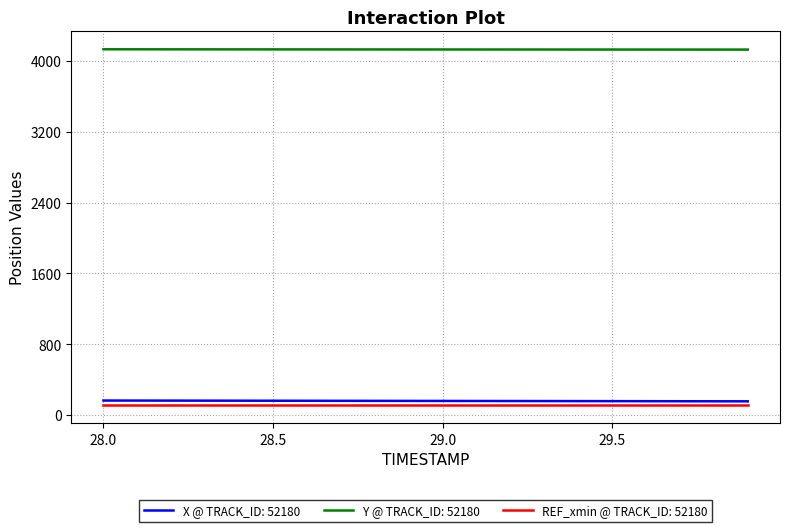

What is the minimum value shown in the chart?

109.4